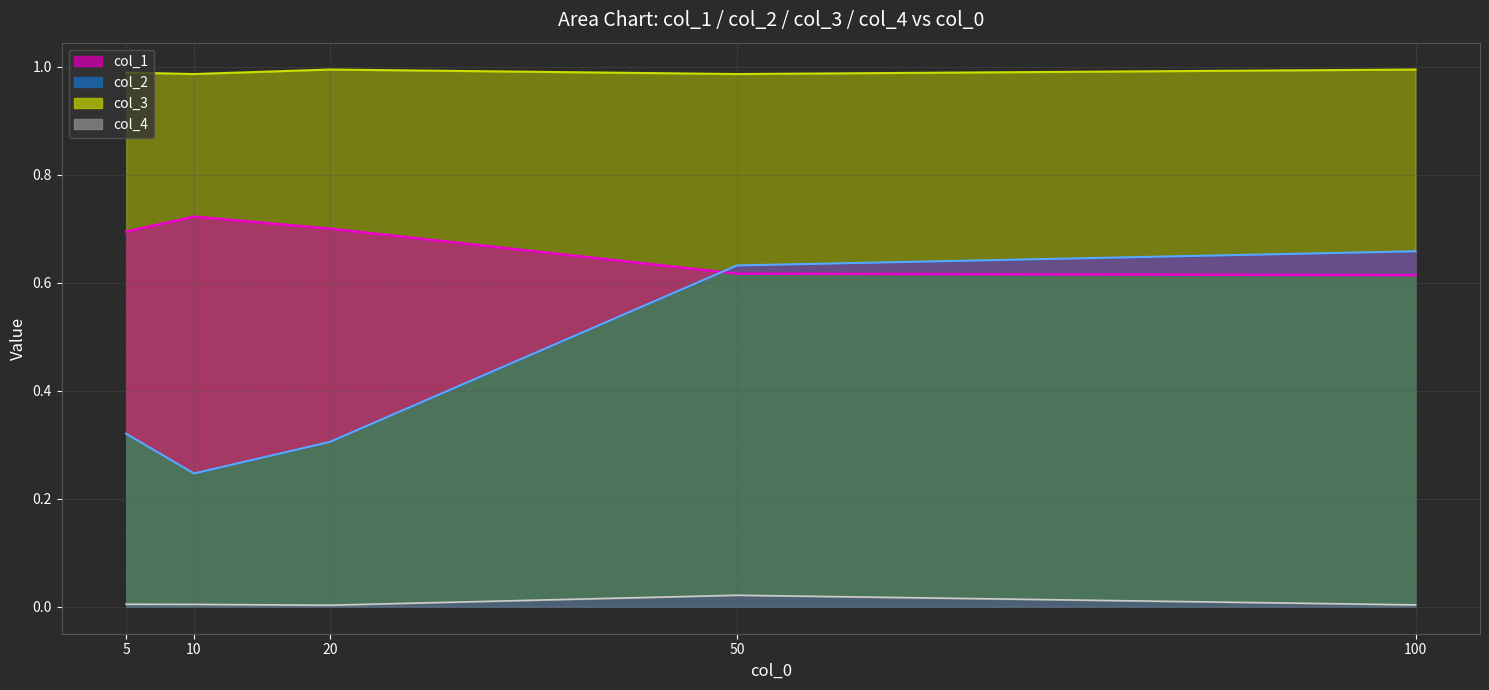

Reading left to right, list all the values displayed in this chart.

col_1: 5=0.7	10=0.7	20=0.7	50=0.6	100=0.6
col_2: 5=0.3	10=0.2	20=0.3	50=0.6	100=0.7
col_4: 5=0.0	10=0.0	20=0.0	50=0.0	100=0.0
col_3: 5=1.0	10=1.0	20=1.0	50=1.0	100=1.0